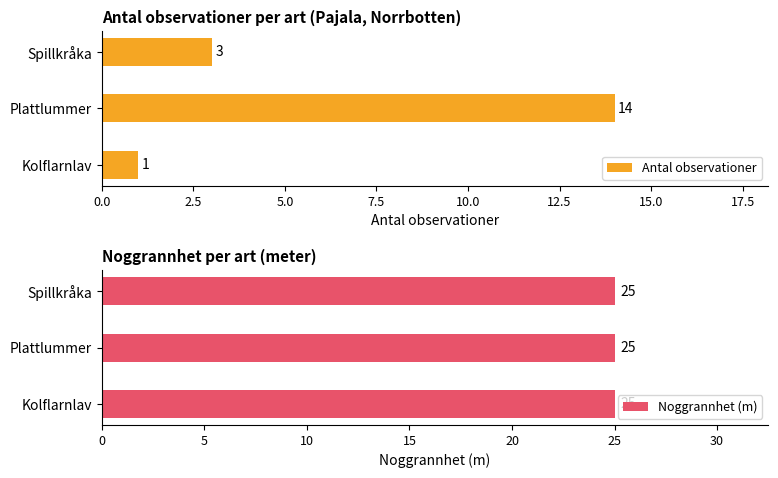

Which series has the widest spread of values?

Antal observationer